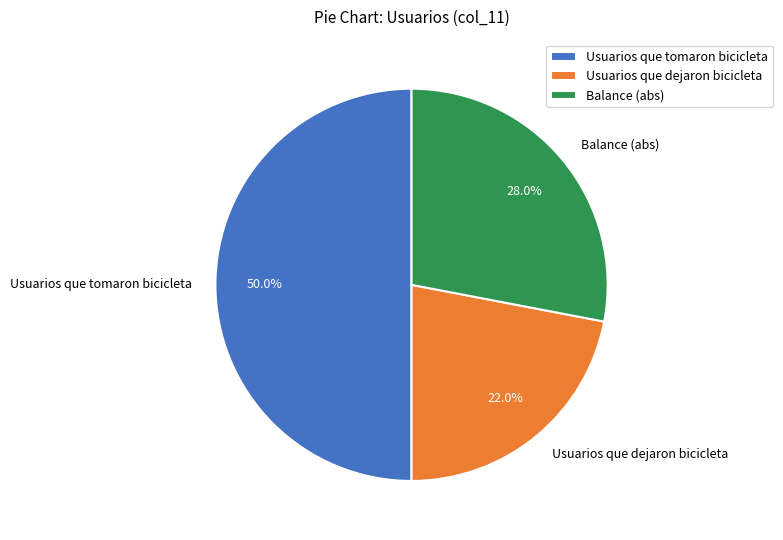

What is the total percentage of Balance (abs) and Usuarios que tomaron bicicleta?

78.0%